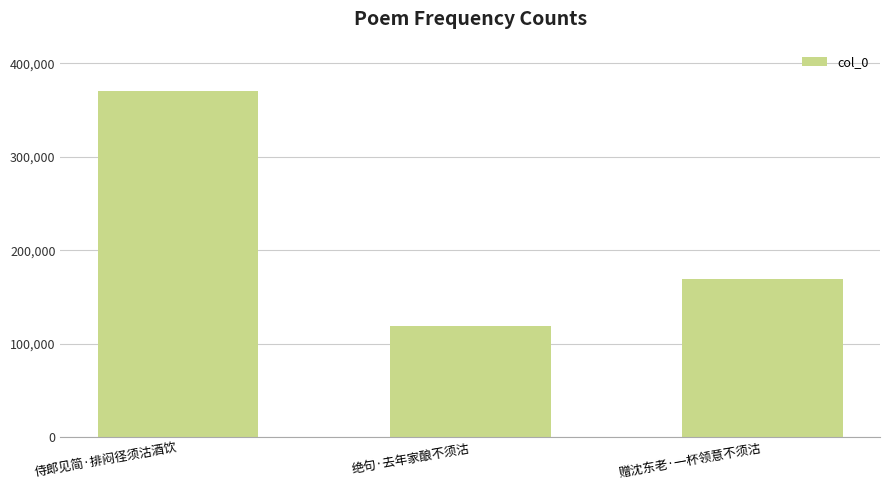

How many values are between 118615 and 369783?

3